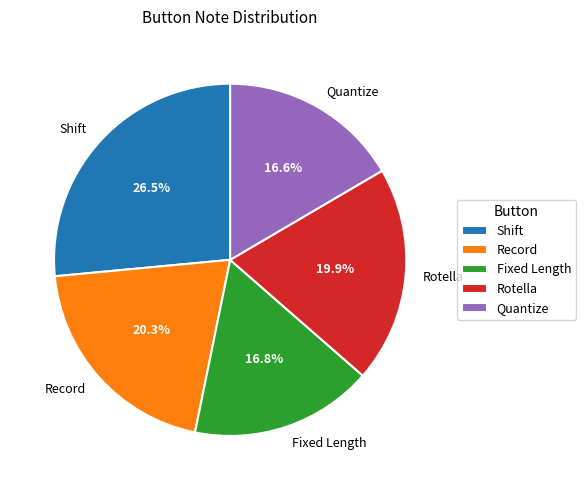

Is it true that Quantize is 17% of the pie?

True